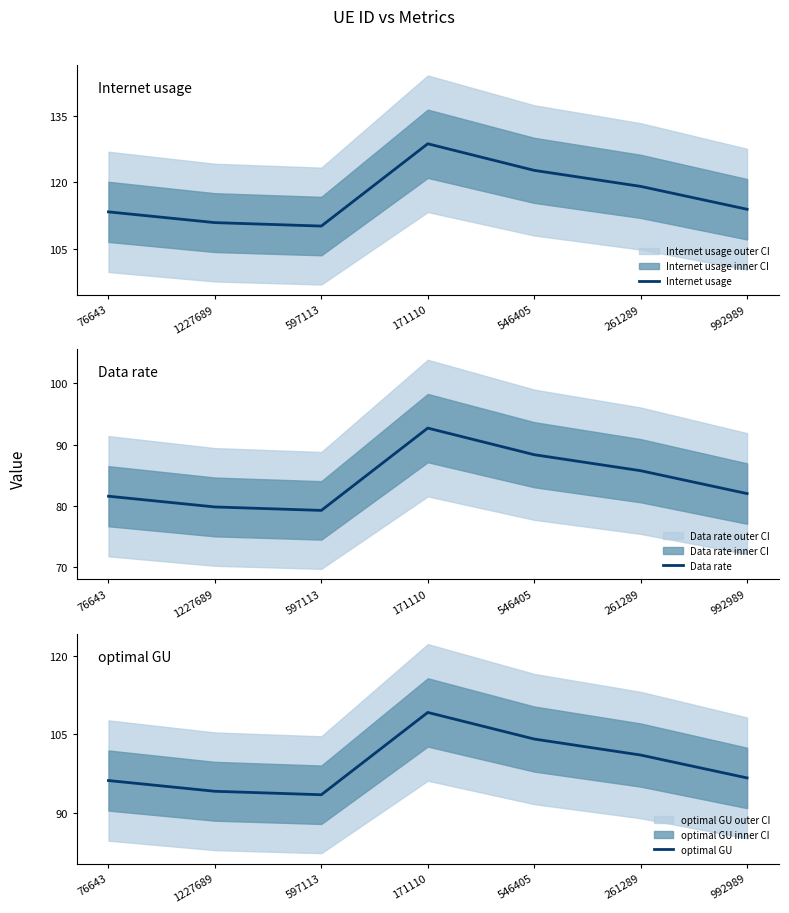

What is the difference between the Internet usage values at 261289 and 171110?

9.6